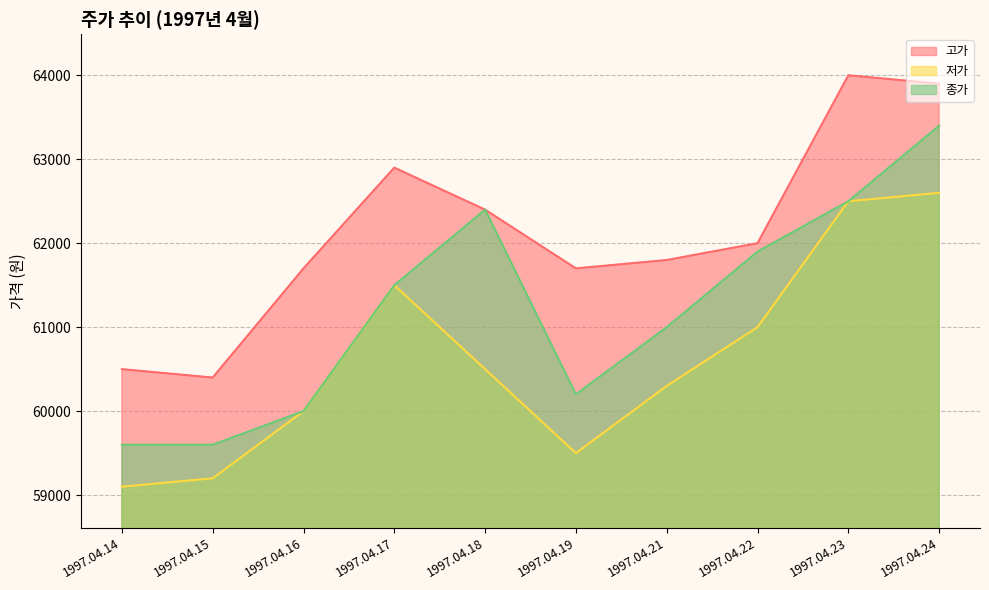

What is the sum of all 종가 values?

612100